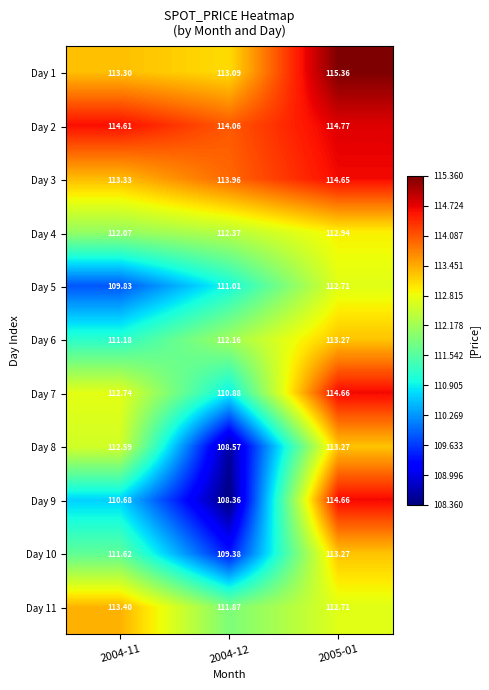

Is the value of Day 11 at 2004-12 greater than the value of Day 8 at 2004-12?

Yes